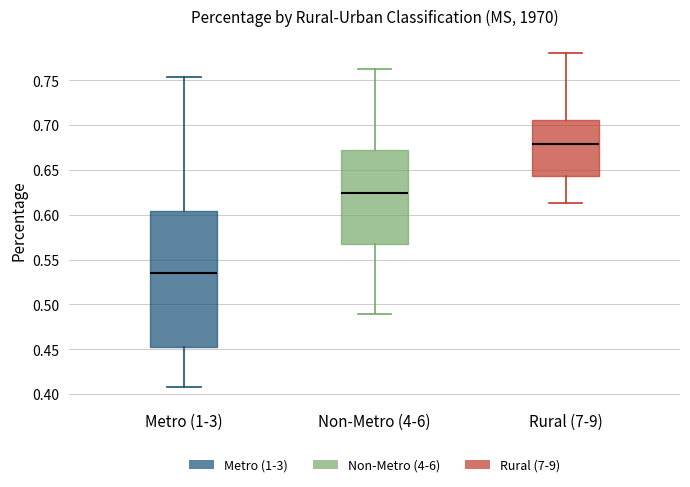

Reading left to right, transcribe this box plot: for each box, give where its median line is, the range the box spans, and where its two whiskers end, as read against the y-axis. The values are not printed on the chart, so give them approximately, as read against the axis.

Metro (1-3): median 0.535, box 0.455 to 0.605, whiskers 0.410 to 0.755
Non-Metro (4-6): median 0.625, box 0.570 to 0.670, whiskers 0.490 to 0.765
Rural (7-9): median 0.680, box 0.645 to 0.705, whiskers 0.615 to 0.780